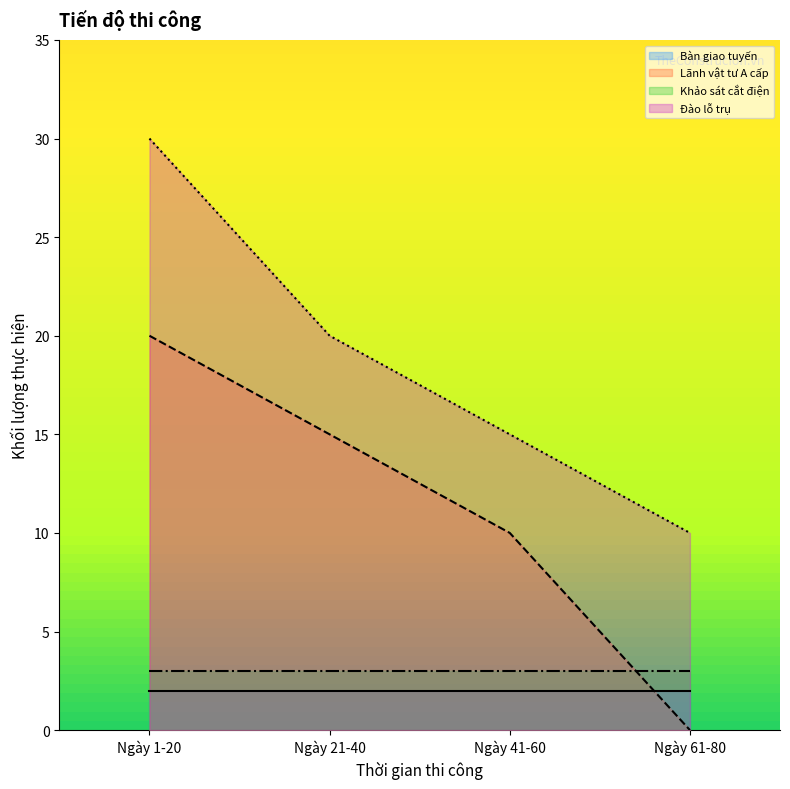

What is the difference between the second highest and minimum values in the Lãnh vật tư A cấp series?

15